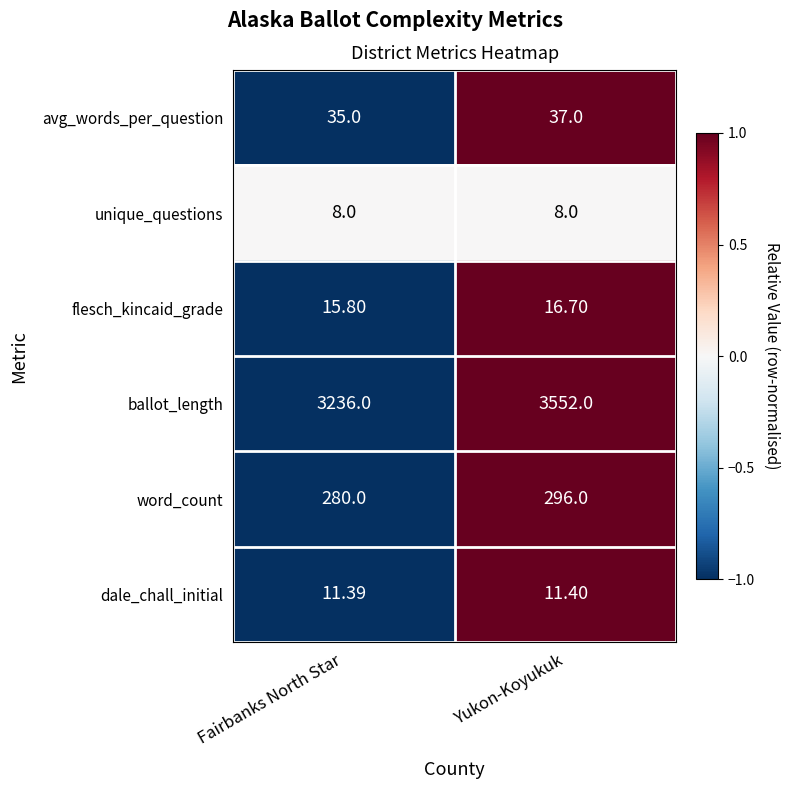

Where is word_count nearest to the value 288?

Fairbanks North Star